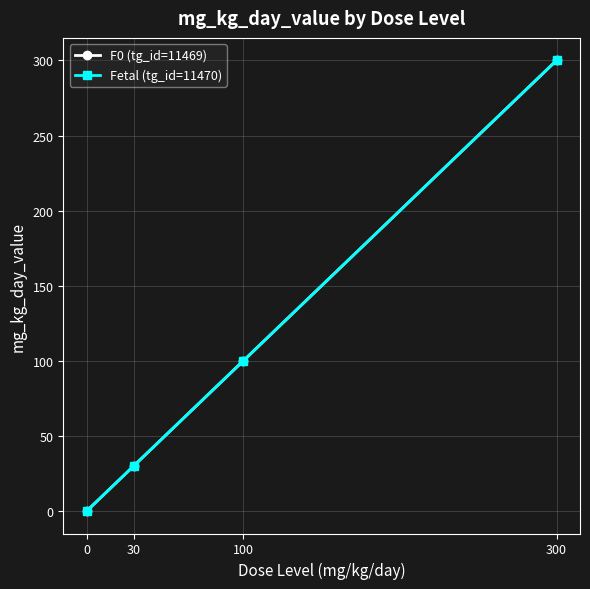

At which label does Fetal (tg_id=11470) first exceed 100?

300